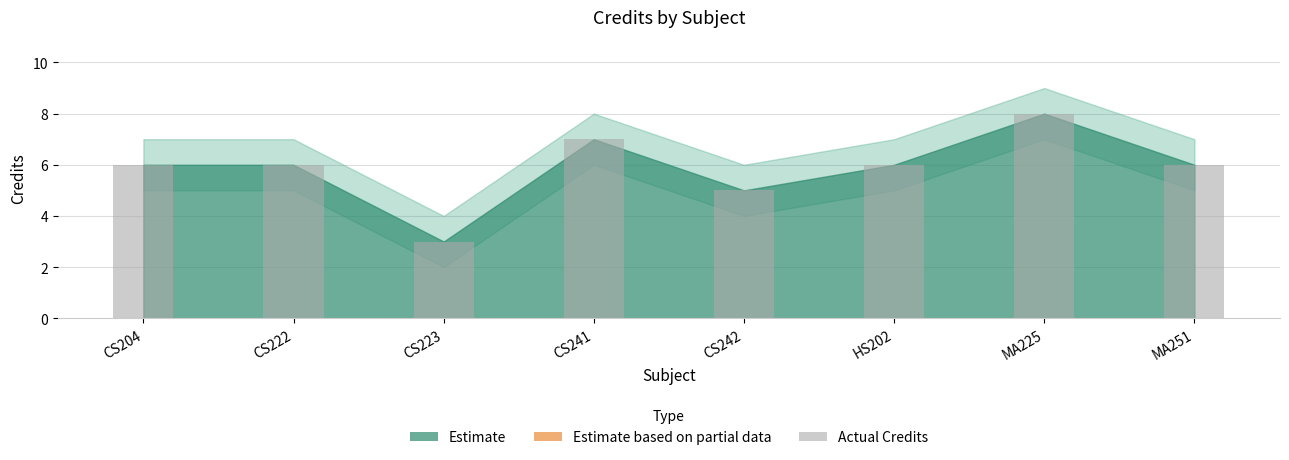

What is the difference between the maximum and second lowest values?

3